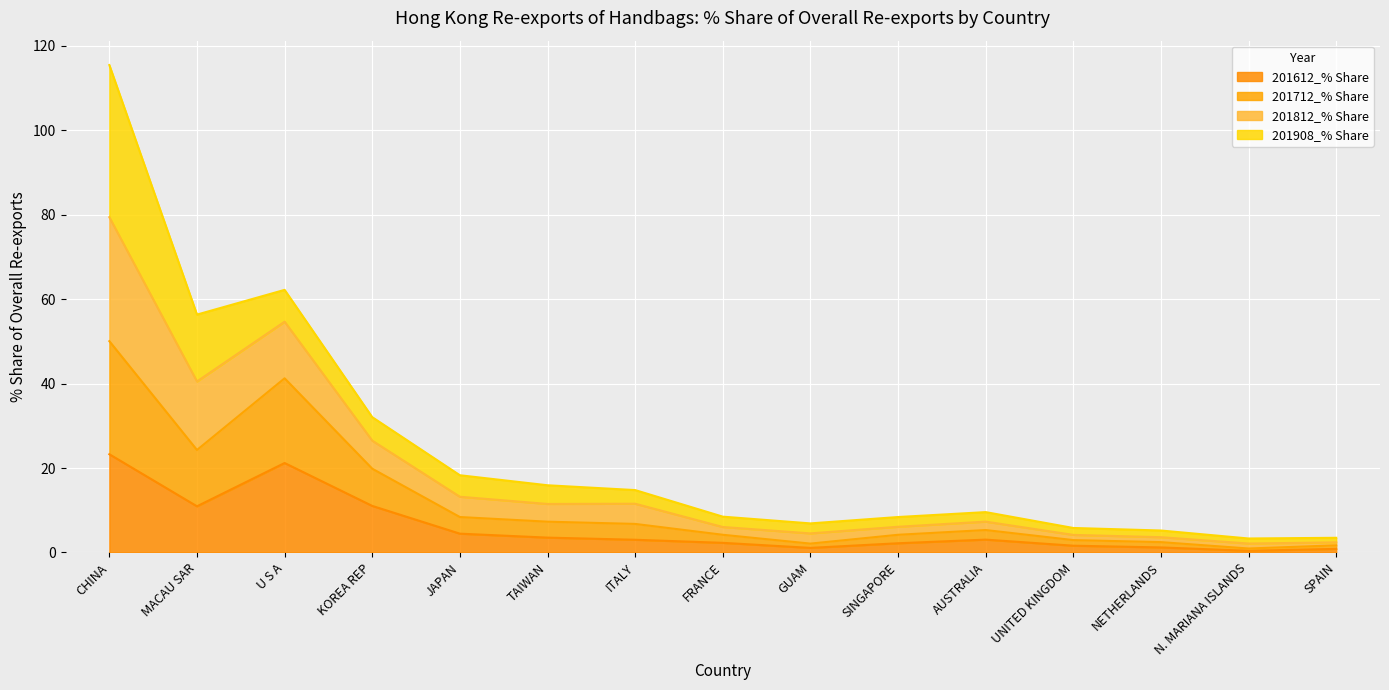

At which category does 201712_% Share reach its first local peak?

U S A